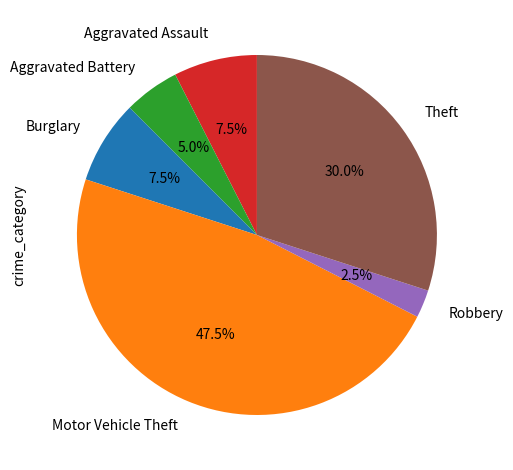

Which category has the biggest portion of the pie?

Motor Vehicle Theft